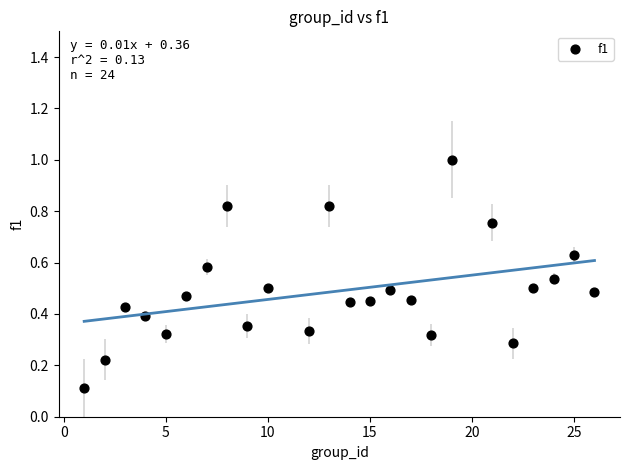

What is the range of X values (max minus min)?

25.0